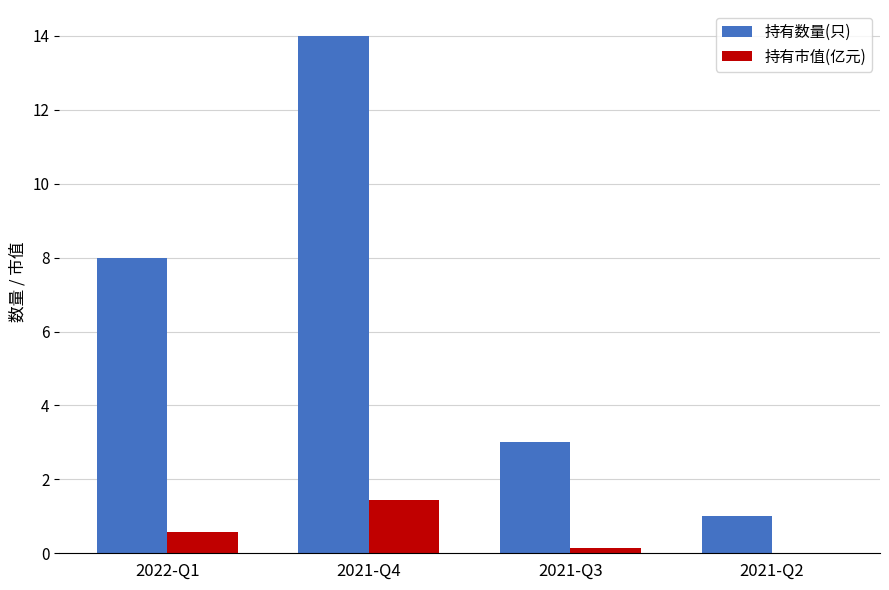

Which label corresponds to the largest value in the chart?

2021-Q4